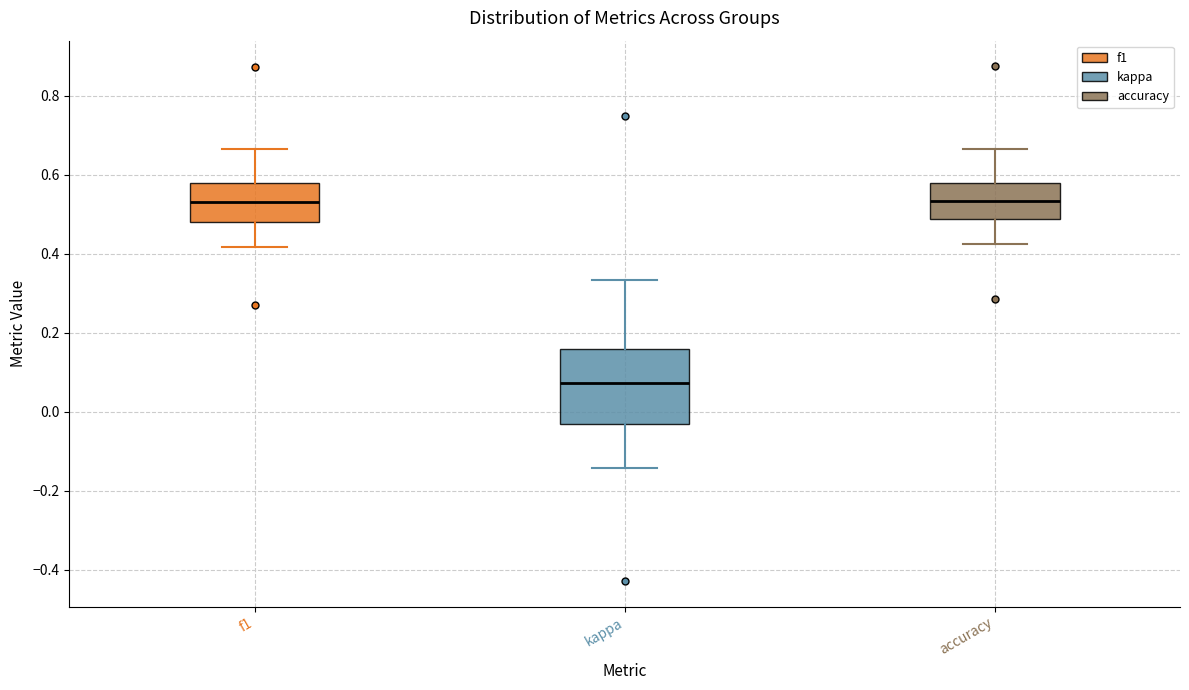

Reading left to right, transcribe this box plot: for each box, give where its median line is, the range the box spans, and where its two whiskers end, as read against the y-axis. The values are not printed on the chart, so give them approximately, as read against the axis.

f1: median 0.54, box 0.48 to 0.58, whiskers 0.42 to 0.66
kappa: median 0.08, box -0.04 to 0.16, whiskers -0.14 to 0.34
accuracy: median 0.54, box 0.48 to 0.58, whiskers 0.42 to 0.66